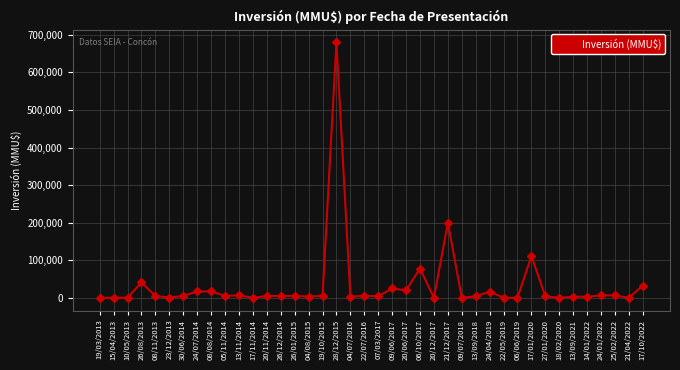

True or false: the data has more than 2 interior local peaks.

True